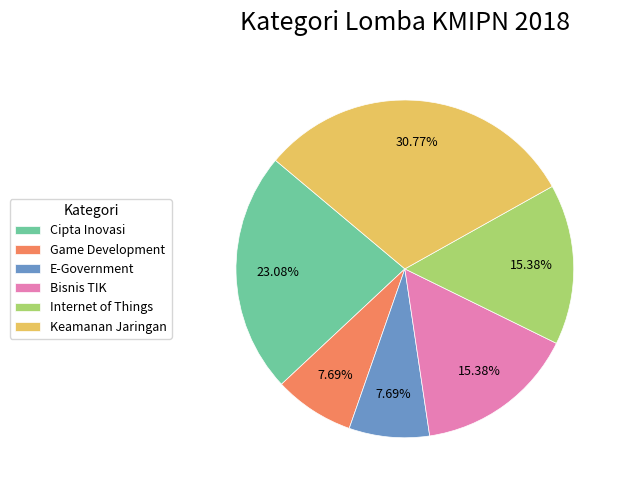

To the nearest percent, what is the difference between the largest and smallest slice percentages?

23%